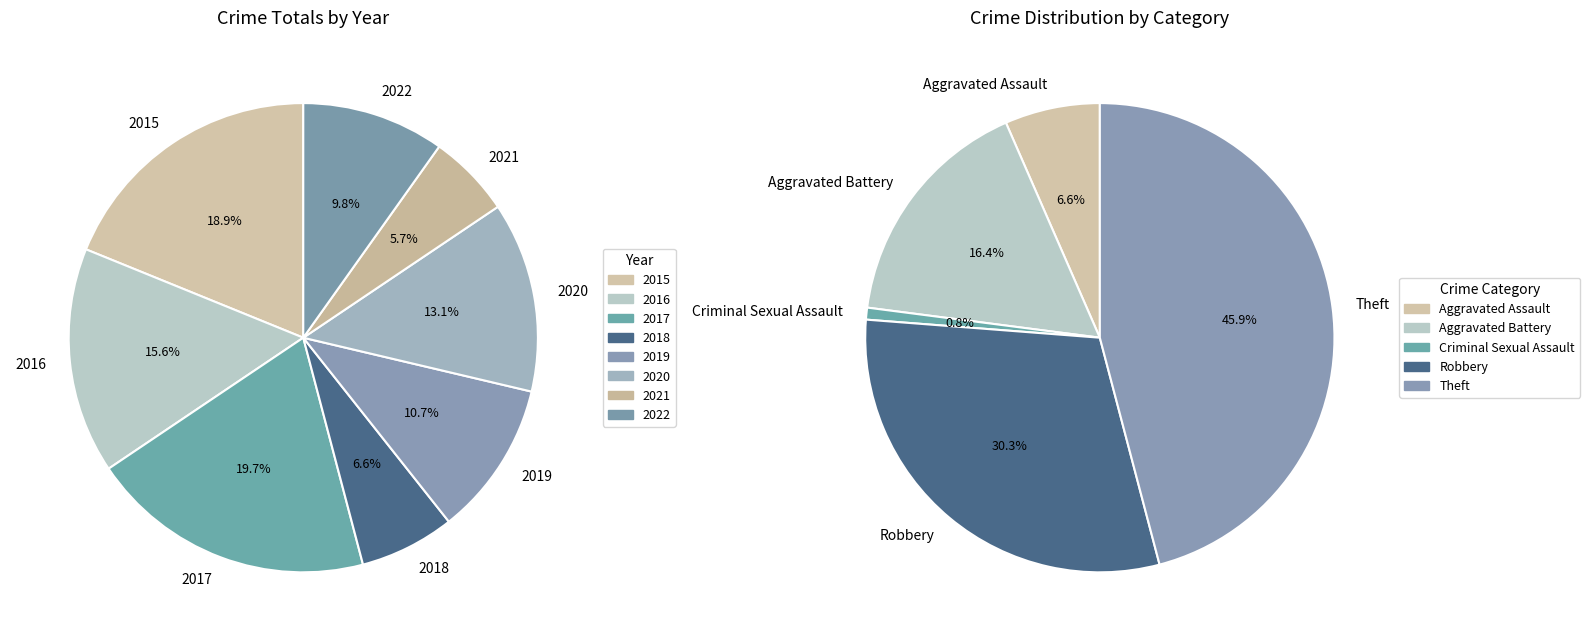

How many slices are in this pie chart?

8